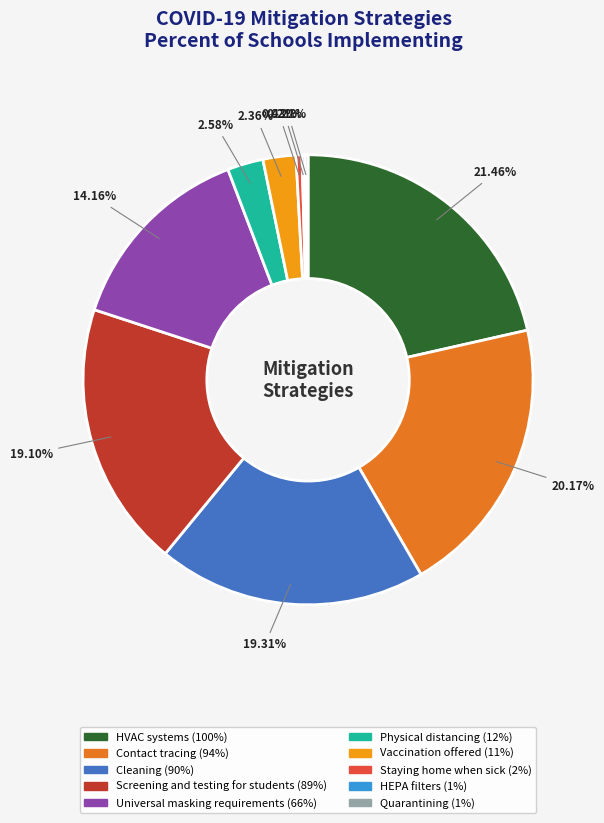

What is the ratio of the value at Physical distancing to the value at Universal masking requirements?

0.2